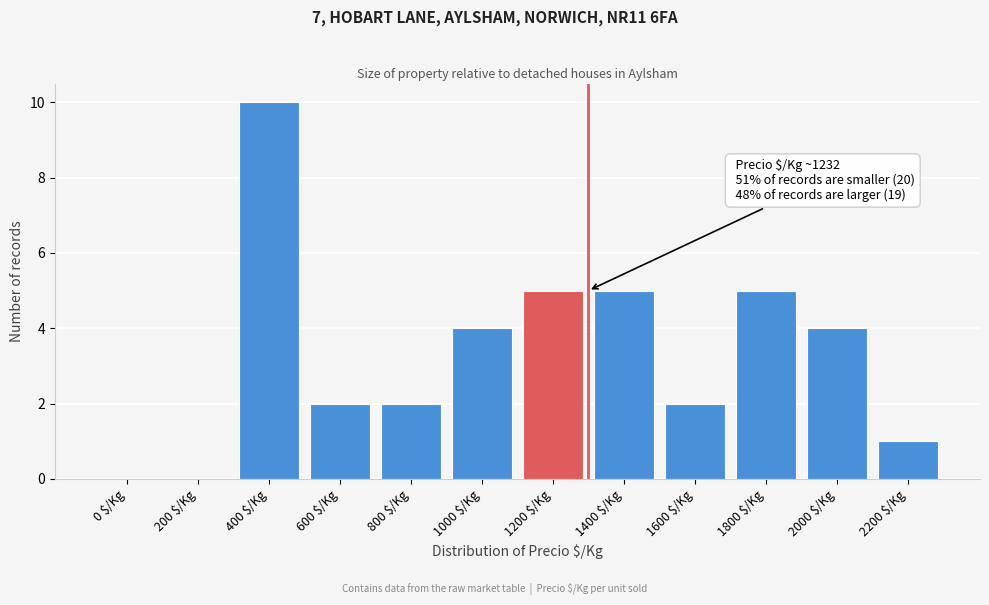

The value at 1200 $/Kg is 8. True or false?

False